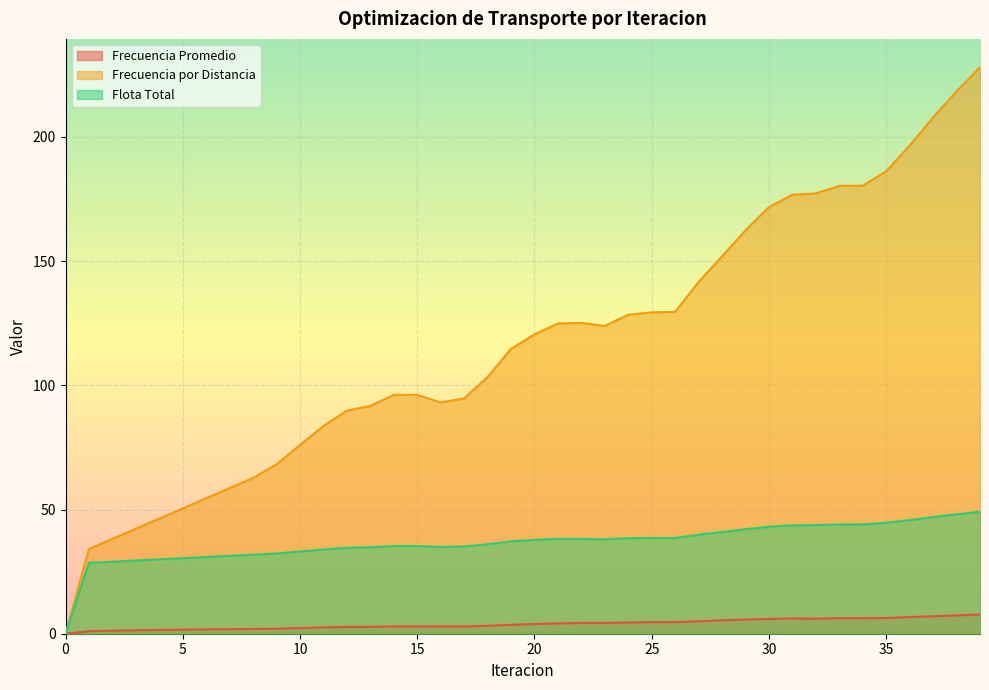

Where is Frecuencia por Distancia nearest to the value 114?

19